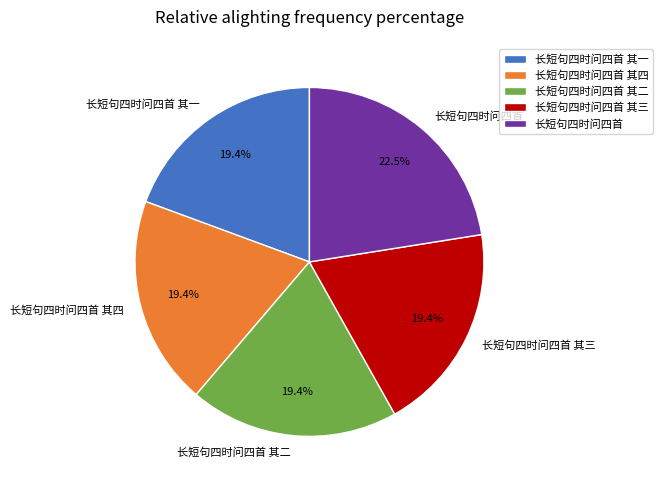

Which slice is the largest?

长短句四时问四首